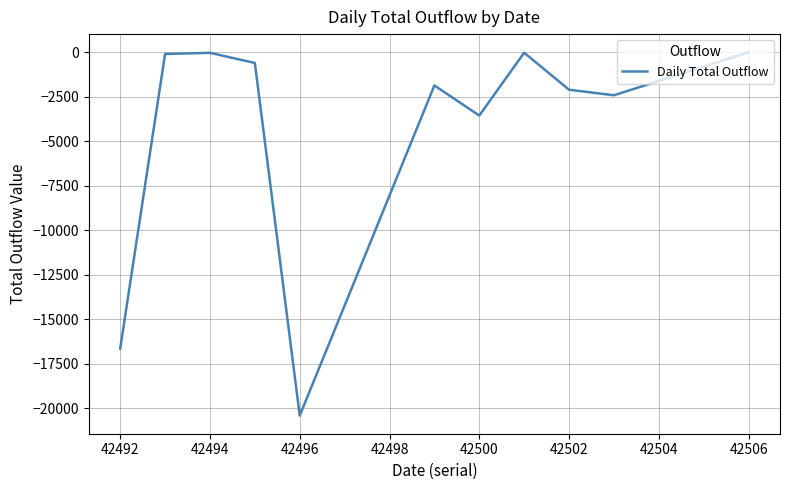

What is the difference between the maximum and minimum values?

20404.5